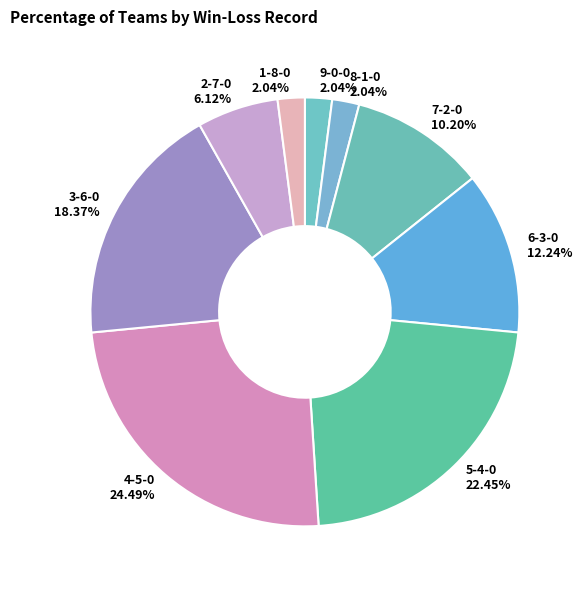

The 6-3-0 slice represents 17% of the pie. True or false?

False